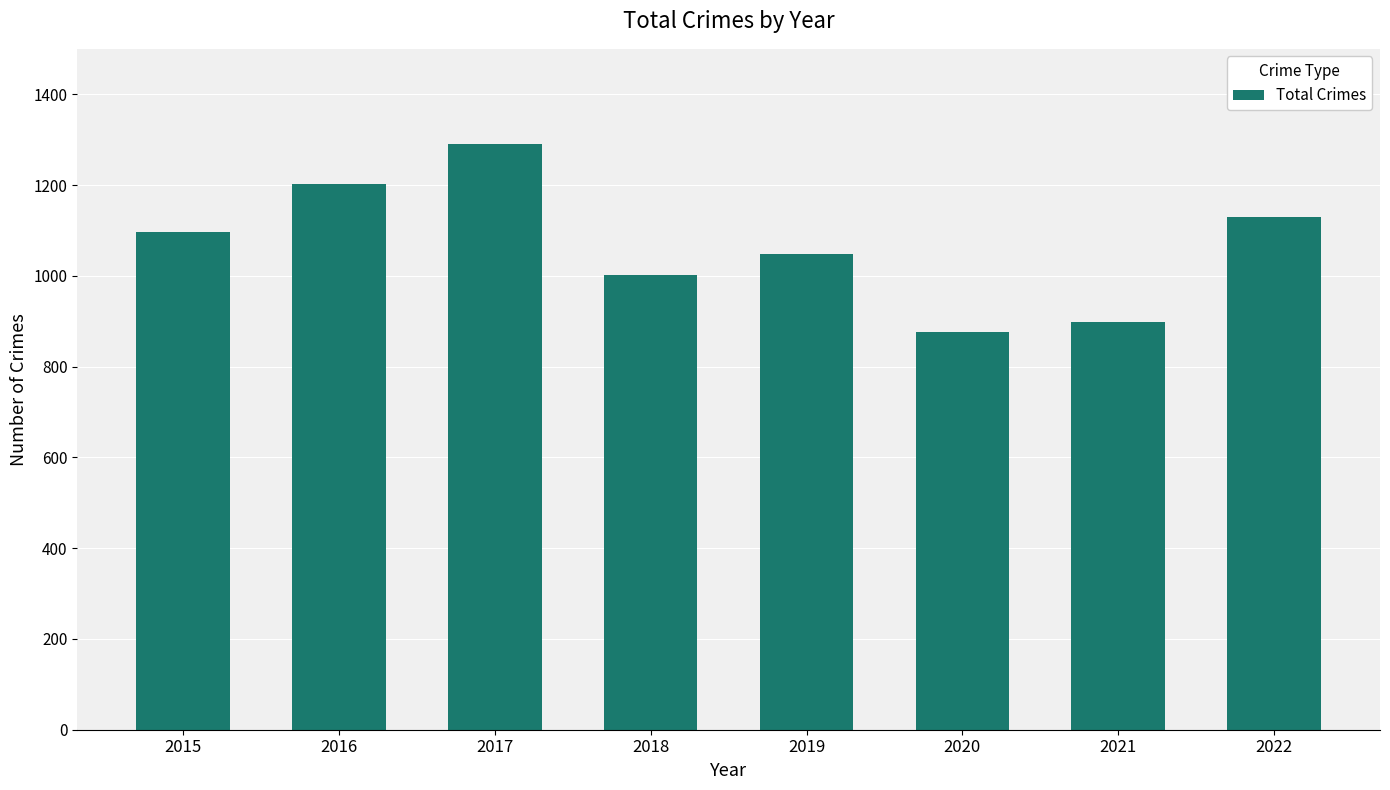

What is the difference between the second highest and second lowest values?

304